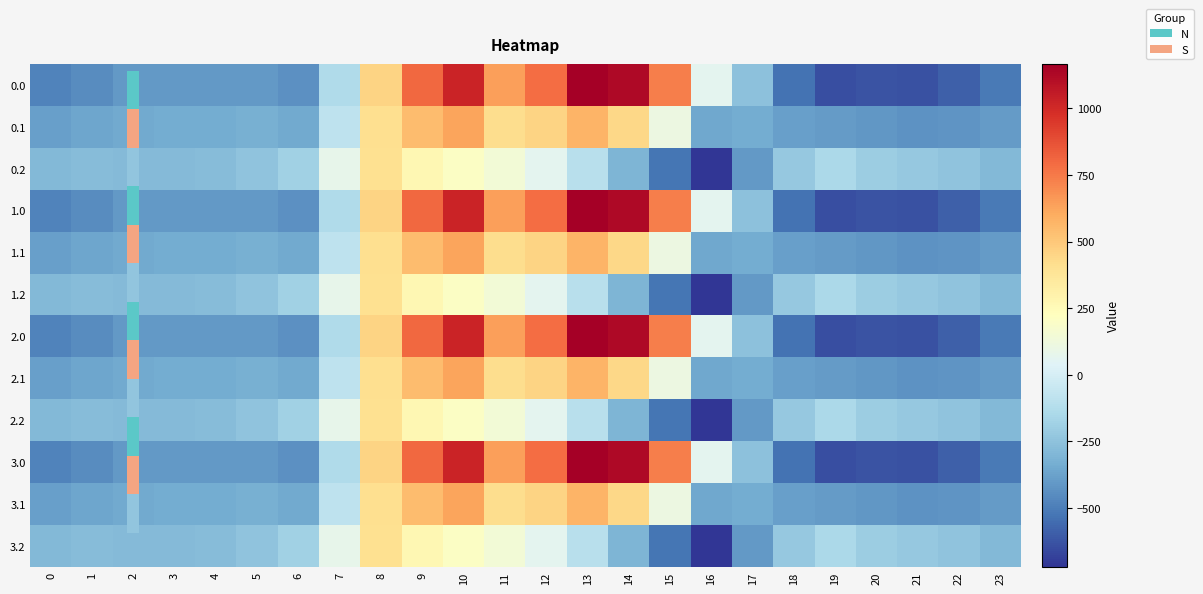

Reading right to left, what are all the values shown in this chart?

0.0: 23=-511.3	22=-592.3	21=-638.4	20=-629.9	19=-644.5	18=-529.6	17=-250.3	16=67.6	15=739.0	14=1128.3	13=1167.2	12=784.4	11=640.9	10=1023.2	9=804.0	8=454.2	7=-136.4	6=-435.0	5=-410.8	4=-404.9	3=-404.4	2=-410.3	1=-449.5	0=-482.0
0.1: 23=-399.4	22=-419.9	21=-432.4	20=-414.5	19=-399.7	18=-388.5	17=-340.1	16=-353.7	15=111.1	14=438.6	13=574.0	12=456.1	11=415.4	10=628.1	9=542.1	8=412.6	7=-81.6	6=-345.2	5=-329.5	4=-339.6	3=-342.7	2=-347.9	1=-361.1	0=-384.6
0.2: 23=-287.5	22=-247.4	21=-226.4	20=-199.2	19=-151.1	18=-223.1	17=-409.5	16=-721.2	15=-522.2	14=-301.9	13=-104.4	12=65.2	11=149.1	10=202.5	9=271.1	8=407.2	7=77.9	6=-187.1	5=-248.1	4=-274.4	3=-281.0	2=-285.5	1=-272.7	0=-287.1
1.0: 23=-511.3	22=-592.3	21=-638.4	20=-629.9	19=-644.5	18=-529.6	17=-250.3	16=67.6	15=739.0	14=1128.3	13=1167.2	12=784.4	11=640.9	10=1023.2	9=804.0	8=454.2	7=-136.4	6=-435.0	5=-410.8	4=-404.9	3=-404.4	2=-410.3	1=-449.5	0=-482.0
1.1: 23=-399.4	22=-419.9	21=-432.4	20=-414.5	19=-399.7	18=-388.5	17=-340.1	16=-353.7	15=111.1	14=438.6	13=574.0	12=456.1	11=415.4	10=628.1	9=542.1	8=412.6	7=-81.6	6=-345.2	5=-329.5	4=-339.6	3=-342.7	2=-347.9	1=-361.1	0=-384.6
1.2: 23=-287.5	22=-247.4	21=-226.4	20=-199.2	19=-151.1	18=-223.1	17=-409.5	16=-721.2	15=-522.2	14=-301.9	13=-104.4	12=65.2	11=149.1	10=202.5	9=271.1	8=407.2	7=77.9	6=-187.1	5=-248.1	4=-274.4	3=-281.0	2=-285.5	1=-272.7	0=-287.1
2.0: 23=-511.3	22=-592.3	21=-638.4	20=-629.9	19=-644.5	18=-529.6	17=-250.3	16=67.6	15=739.0	14=1128.3	13=1167.2	12=784.4	11=640.9	10=1023.2	9=804.0	8=454.2	7=-136.4	6=-435.0	5=-410.8	4=-404.9	3=-404.4	2=-410.3	1=-449.5	0=-482.0
2.1: 23=-399.4	22=-419.9	21=-432.4	20=-414.5	19=-399.7	18=-388.5	17=-340.1	16=-353.7	15=111.1	14=438.6	13=574.0	12=456.1	11=415.4	10=628.1	9=542.1	8=412.6	7=-81.6	6=-345.2	5=-329.5	4=-339.6	3=-342.7	2=-347.9	1=-361.1	0=-384.6
2.2: 23=-287.5	22=-247.4	21=-226.4	20=-199.2	19=-151.1	18=-223.1	17=-409.5	16=-721.2	15=-522.2	14=-301.9	13=-104.4	12=65.2	11=149.1	10=202.5	9=271.1	8=407.2	7=77.9	6=-187.1	5=-248.1	4=-274.4	3=-281.0	2=-285.5	1=-272.7	0=-287.1
3.0: 23=-511.3	22=-592.3	21=-638.4	20=-629.9	19=-644.5	18=-529.6	17=-250.3	16=67.6	15=739.0	14=1128.3	13=1167.2	12=784.4	11=640.9	10=1023.2	9=804.0	8=454.2	7=-136.4	6=-435.0	5=-410.8	4=-404.9	3=-404.4	2=-410.3	1=-449.5	0=-482.0
3.1: 23=-399.4	22=-419.9	21=-432.4	20=-414.5	19=-399.7	18=-388.5	17=-340.1	16=-353.7	15=111.1	14=438.6	13=574.0	12=456.1	11=415.4	10=628.1	9=542.1	8=412.6	7=-81.6	6=-345.2	5=-329.5	4=-339.6	3=-342.7	2=-347.9	1=-361.1	0=-384.6
3.2: 23=-287.5	22=-247.4	21=-226.4	20=-199.2	19=-151.1	18=-223.1	17=-409.5	16=-721.2	15=-522.2	14=-301.9	13=-104.4	12=65.2	11=149.1	10=202.5	9=271.1	8=407.2	7=77.9	6=-187.1	5=-248.1	4=-274.4	3=-281.0	2=-285.5	1=-272.7	0=-287.1